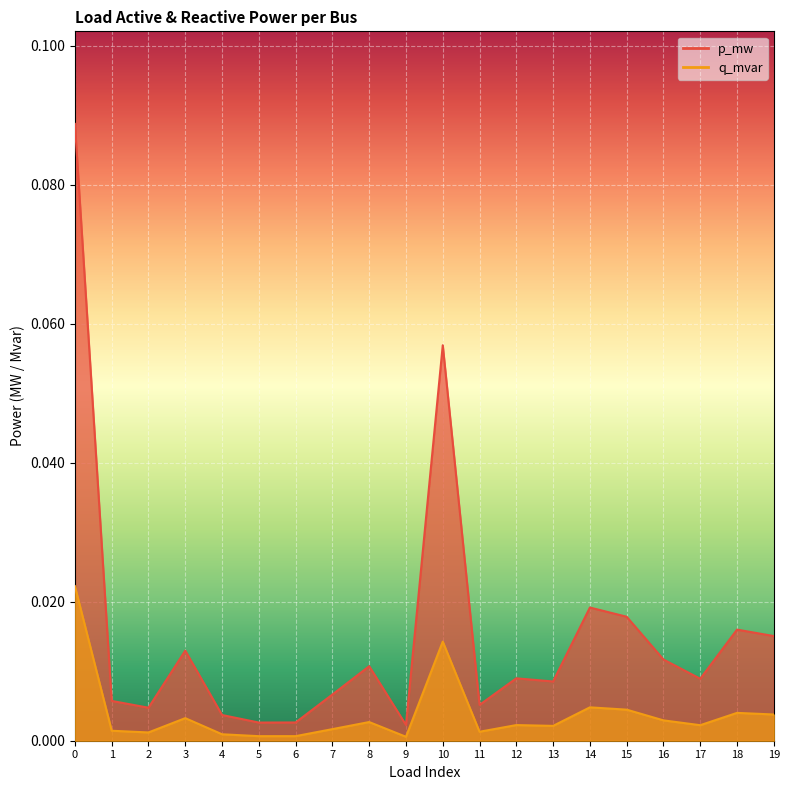

Which series has the largest range (max minus min)?

p_mw